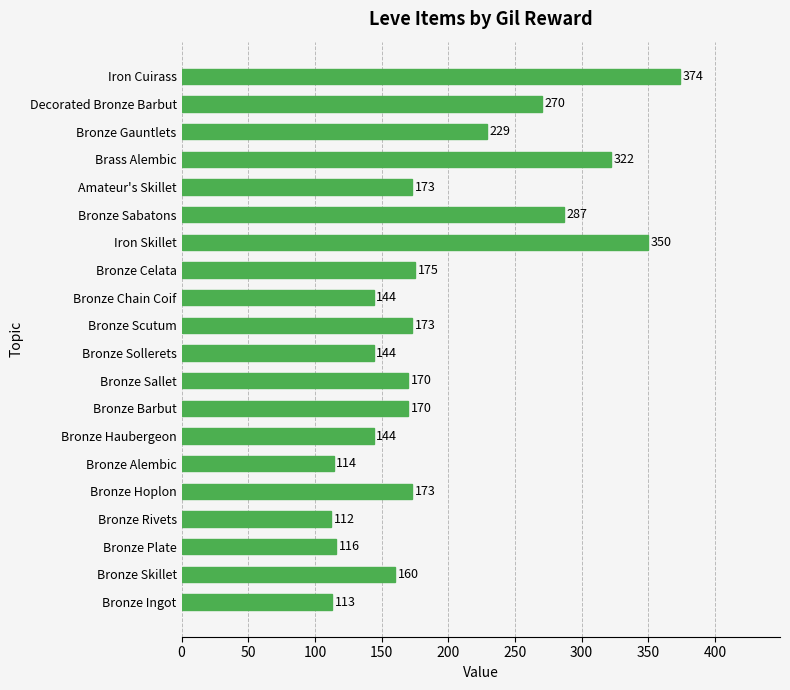

How many data points does each series have?

20